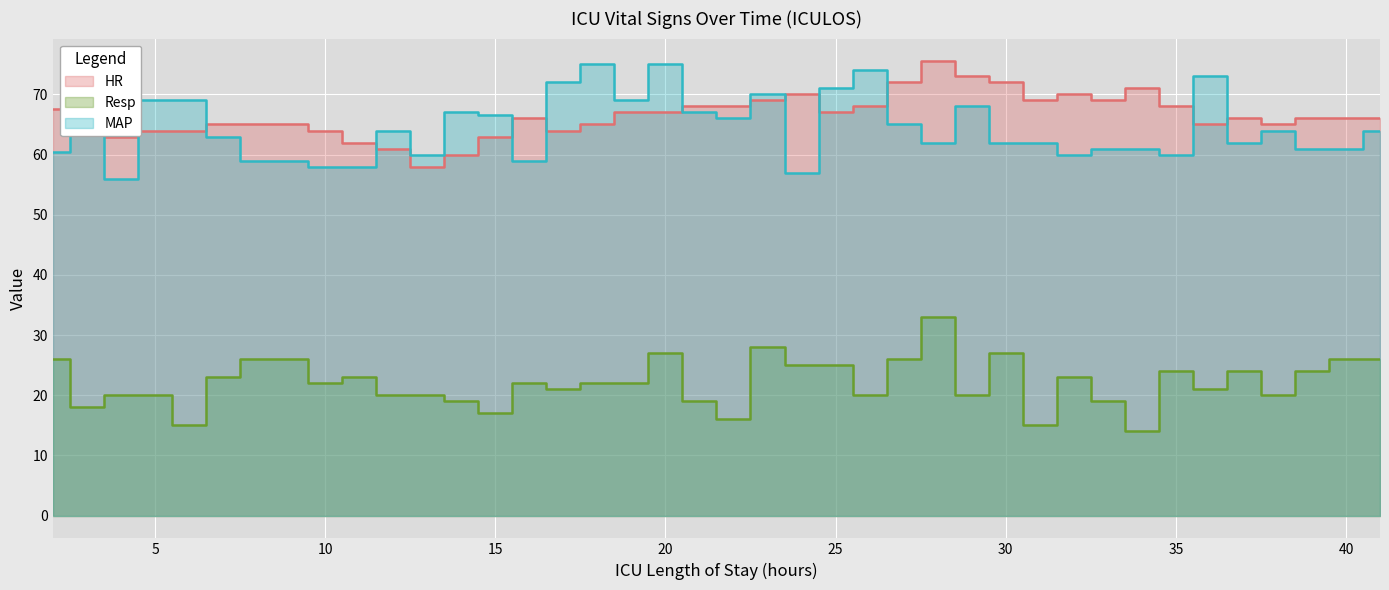

Is it true that HR equals 67.0 at 20?

True